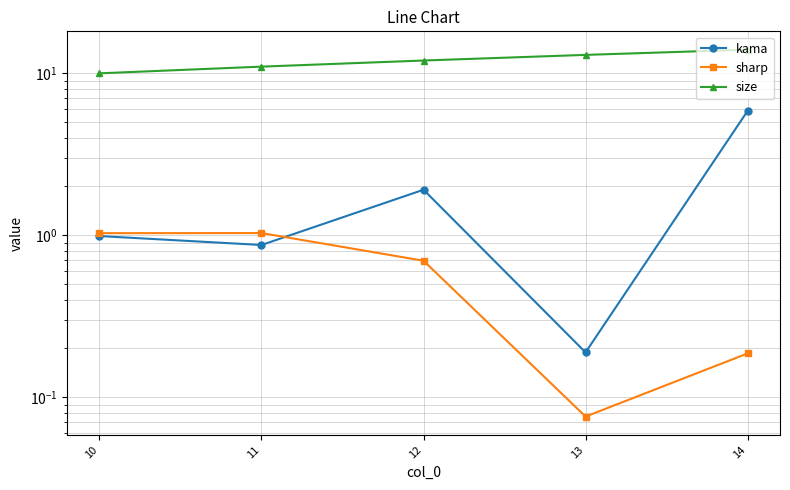

What is the difference between the size values at 13 and 14?

1.0